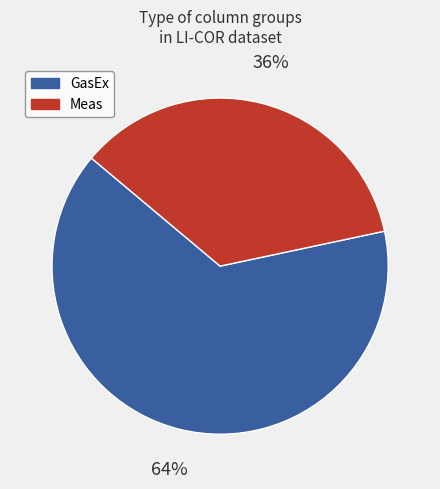

Combined, do GasEx and Meas account for over 50%?

Yes